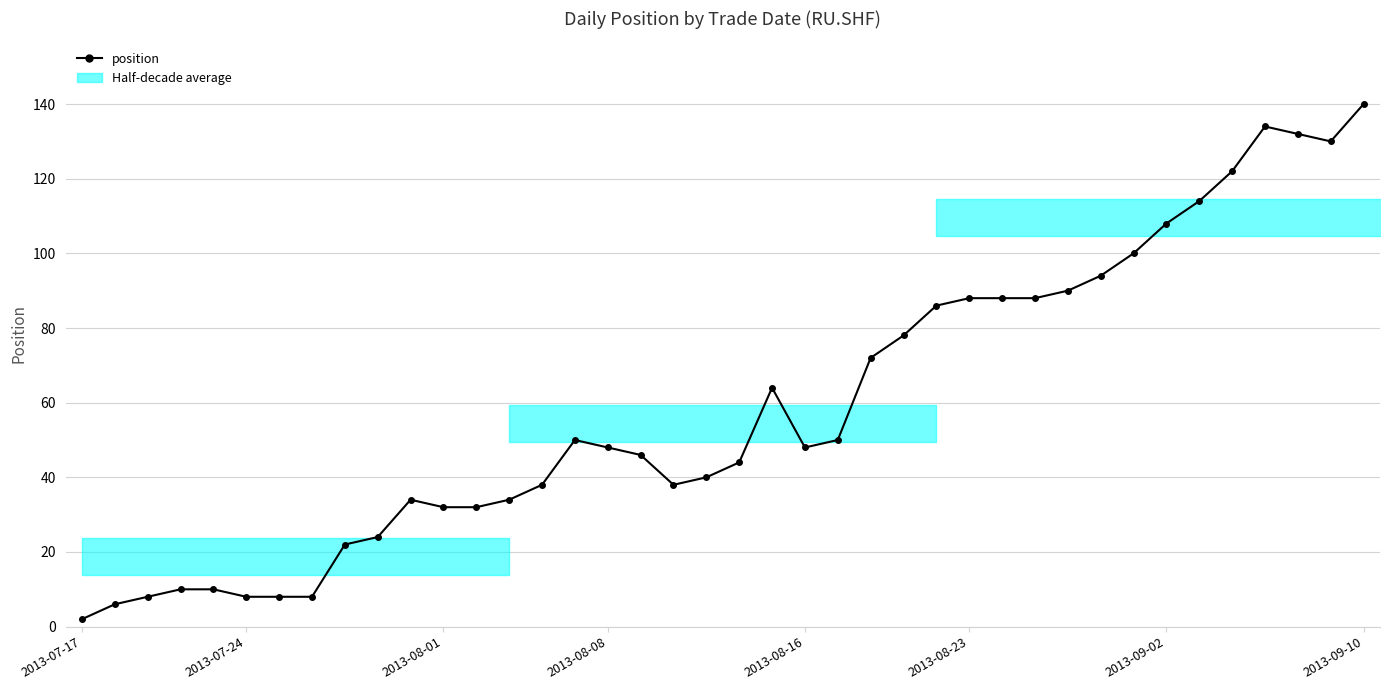

How many values exceed 48?

19